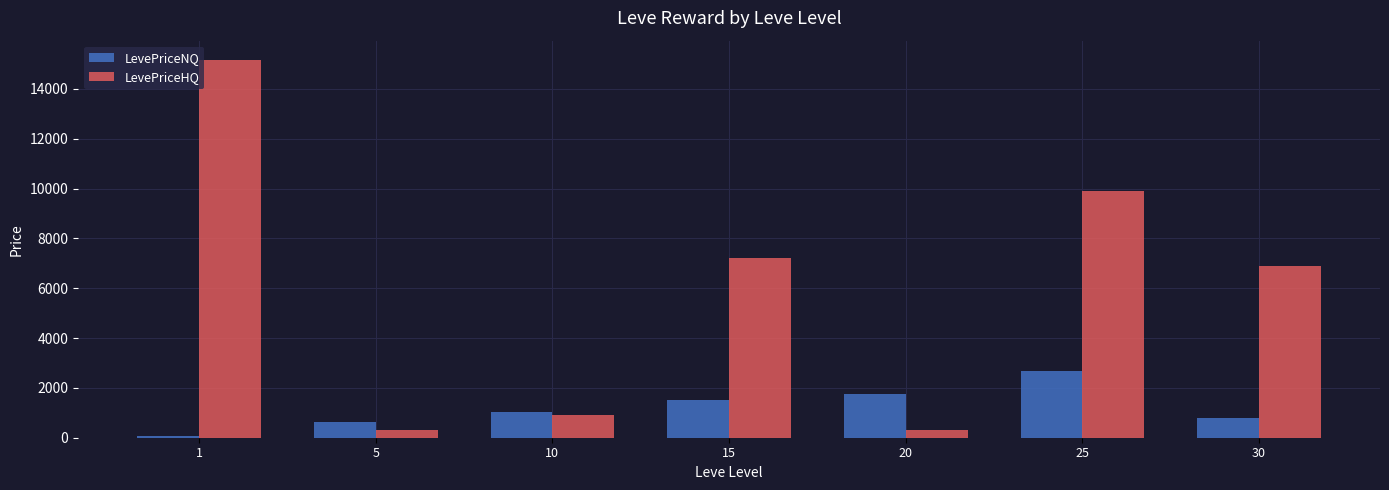

What is the value of the LevePriceNQ bar at the 4th from the left?

1500.0